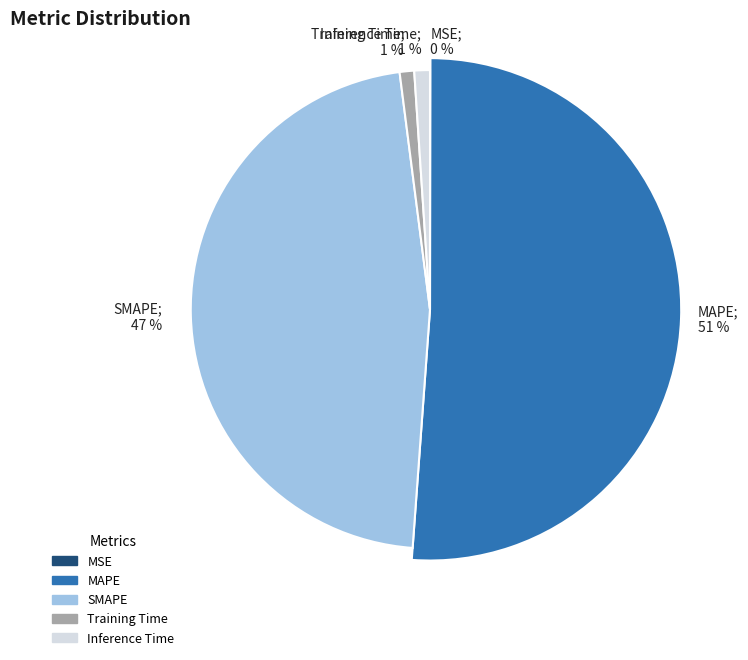

What percentage is the Training Time slice, to the nearest percent?

1%